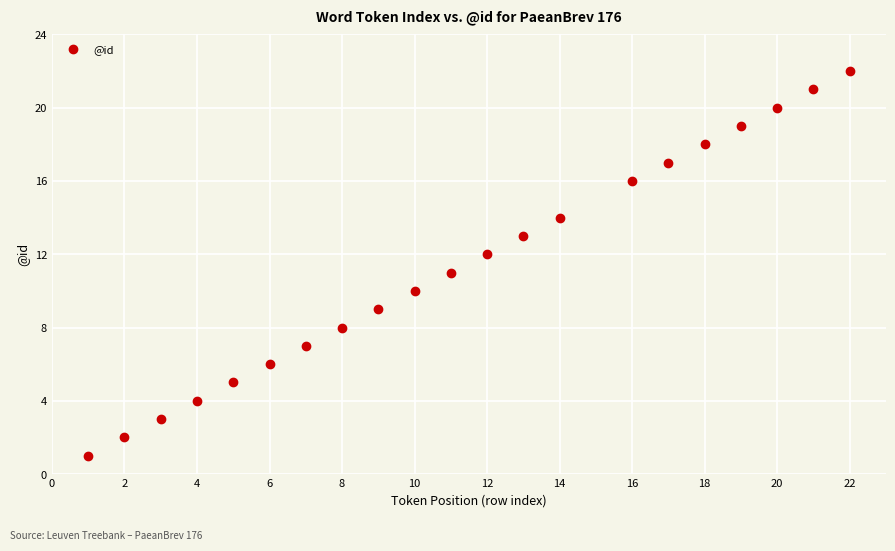

What is the range of X values (max minus min)?

21